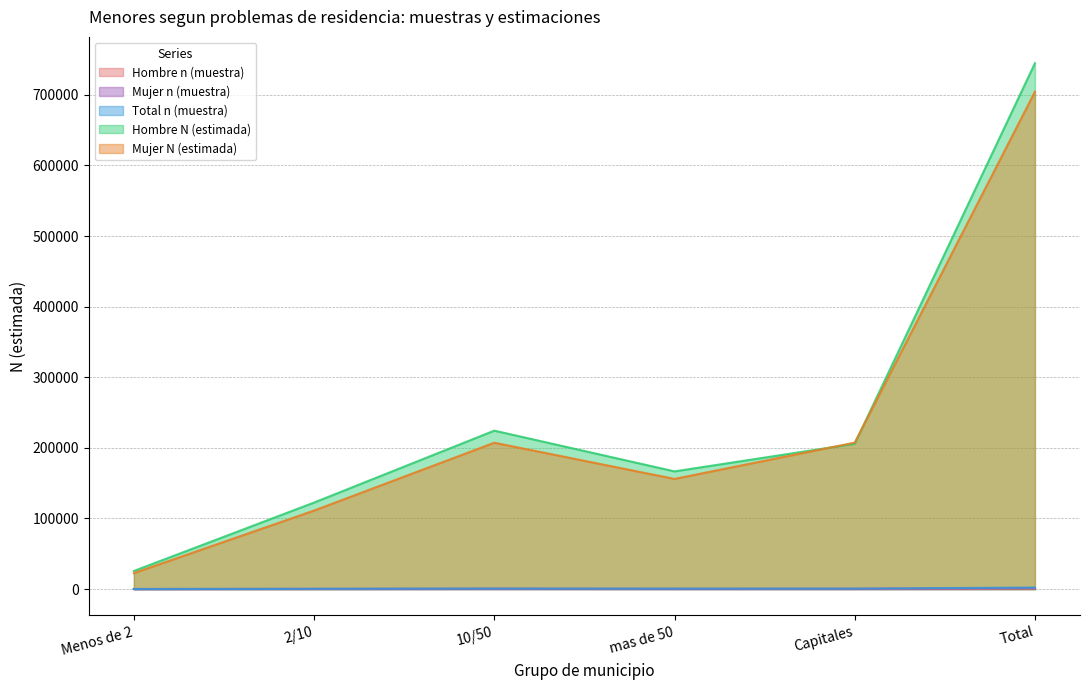

Which category has the lowest value in the Hombre n (muestra) series?

Menos de 2